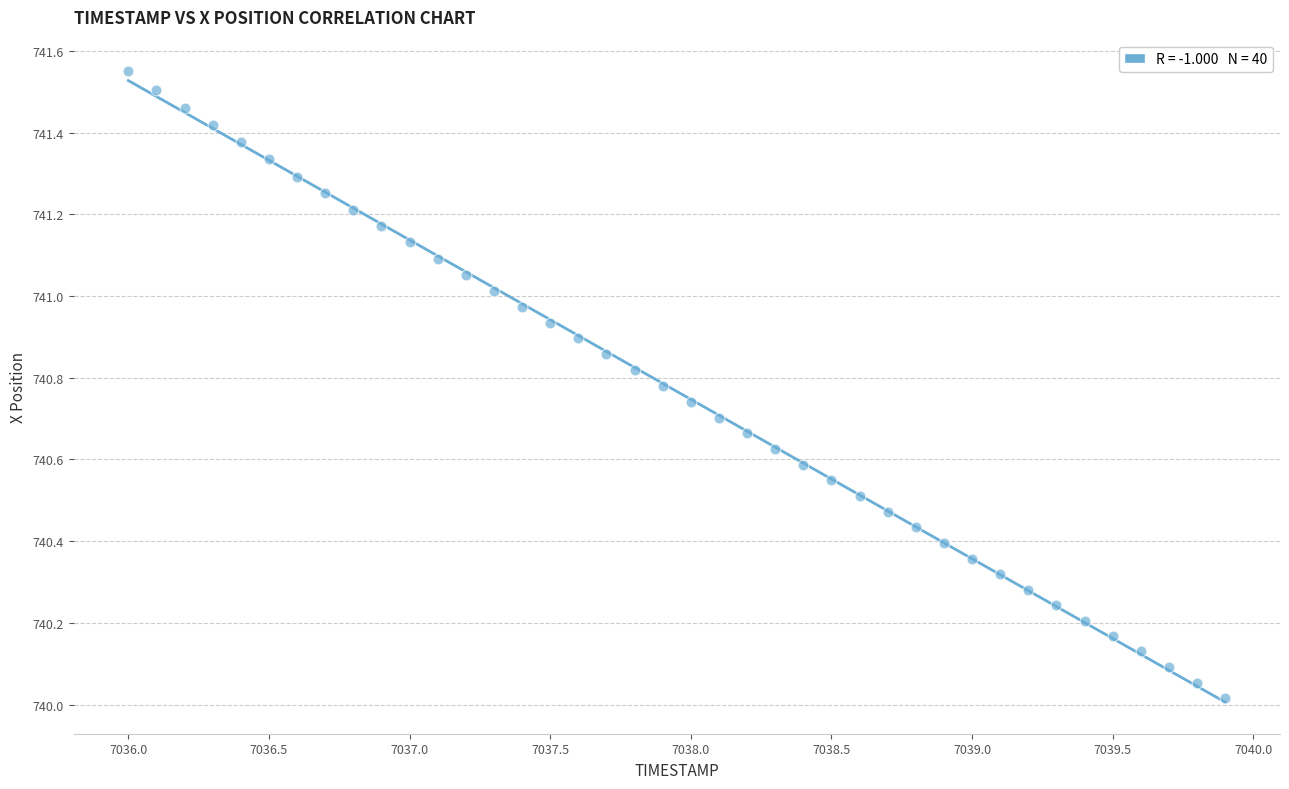

How many points are shown in the scatter plot?

40